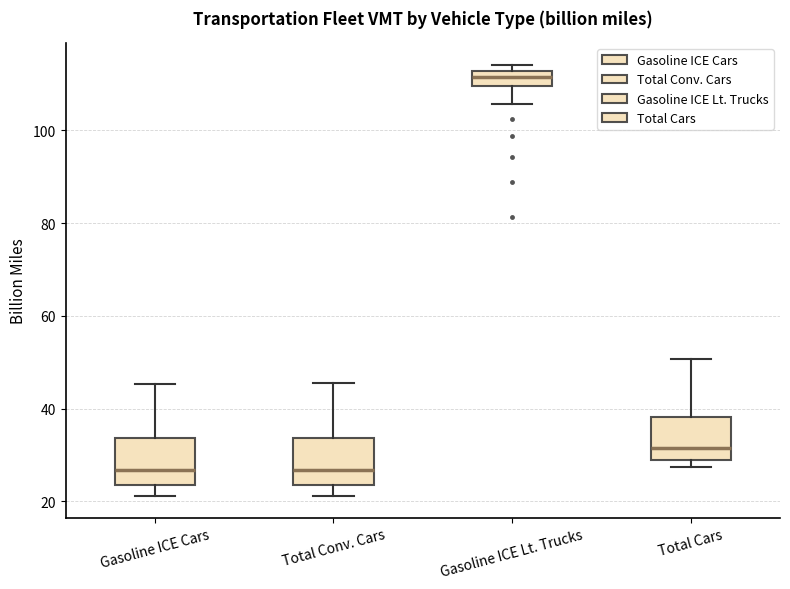

Reading left to right, read every box against the y-axis: the position of its median line, the range the box covers, and the ends of its whiskers. The values are not printed on the chart, so give them approximately, as read against the axis.

Gasoline ICE Cars: median 26, box 24 to 34, whiskers 22 to 46
Total Conv. Cars: median 26, box 24 to 34, whiskers 22 to 46
Gasoline ICE Lt. Trucks: median 112 (inside the box), box 110 to 112, whiskers 106 to 114
Total Cars: median 32, box 28 to 38, whiskers 28 (just below the box's lower edge) to 50